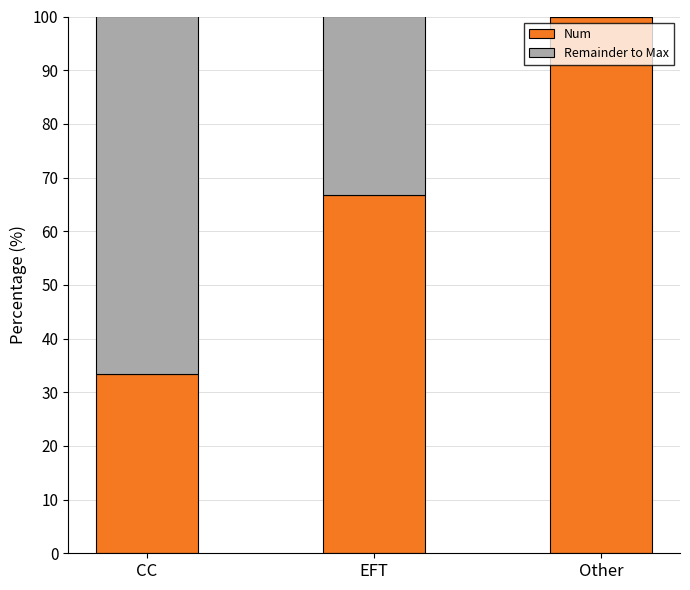

What is the total value across all series at CC?

100.0